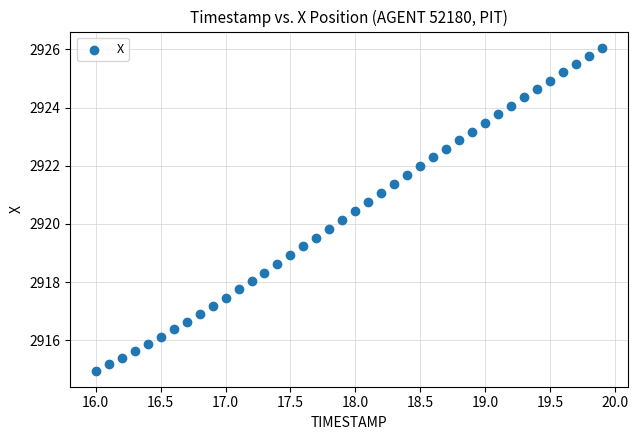

What is the range of Y values (max minus min)?

11.1